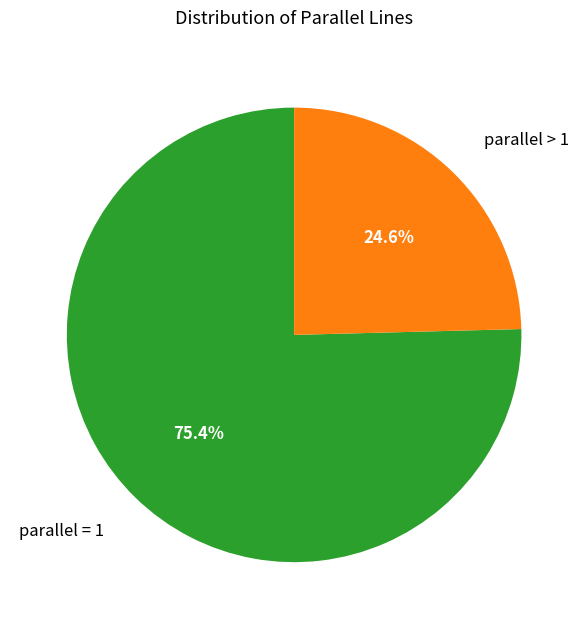

Is there a majority slice in this chart?

Yes